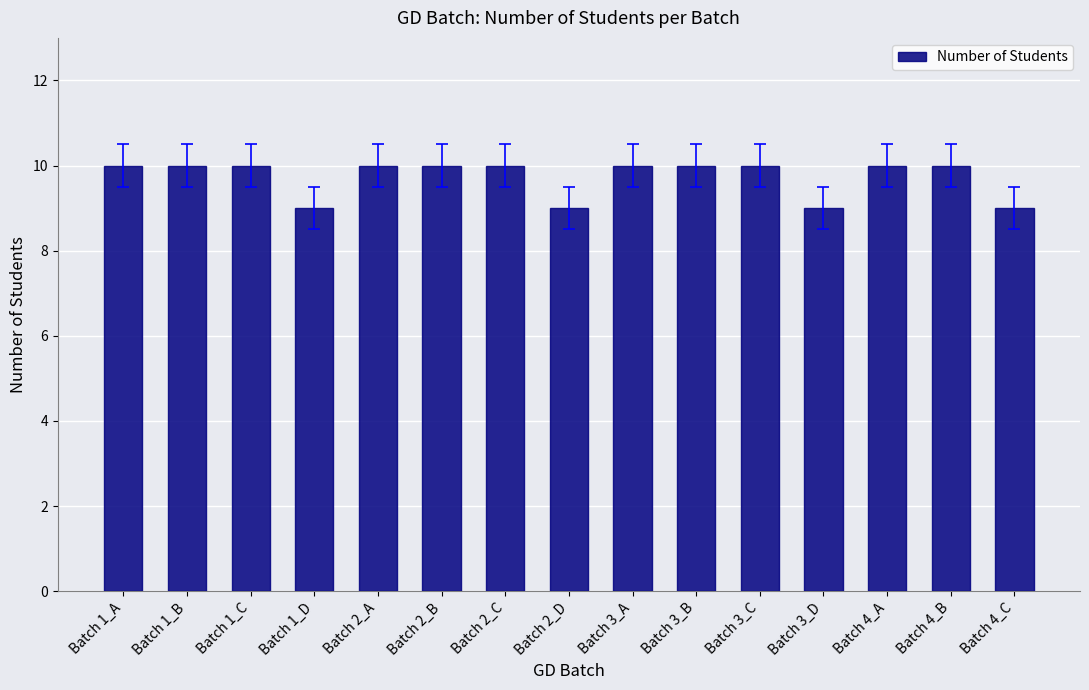

Reading left to right, transcribe all the data shown in this chart.

Batch 1_A=10	Batch 1_B=10	Batch 1_C=10	Batch 1_D=9	Batch 2_A=10	Batch 2_B=10	Batch 2_C=10	Batch 2_D=9	Batch 3_A=10	Batch 3_B=10	Batch 3_C=10	Batch 3_D=9	Batch 4_A=10	Batch 4_B=10	Batch 4_C=9